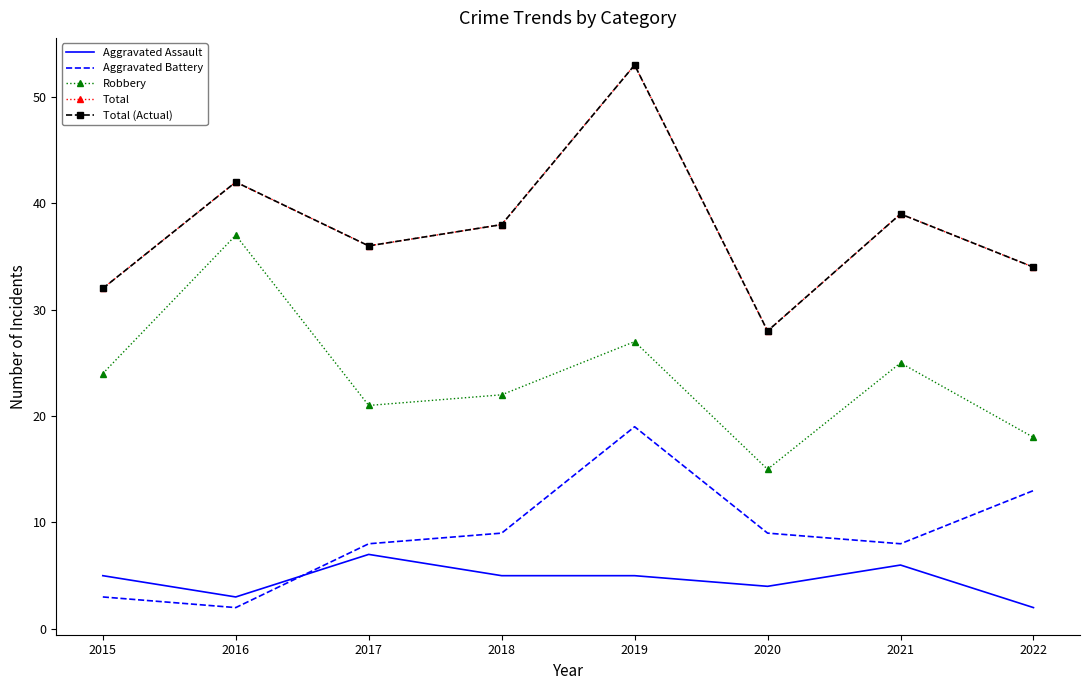

The Total (Actual) series shows 20 at 2021. True or false?

False